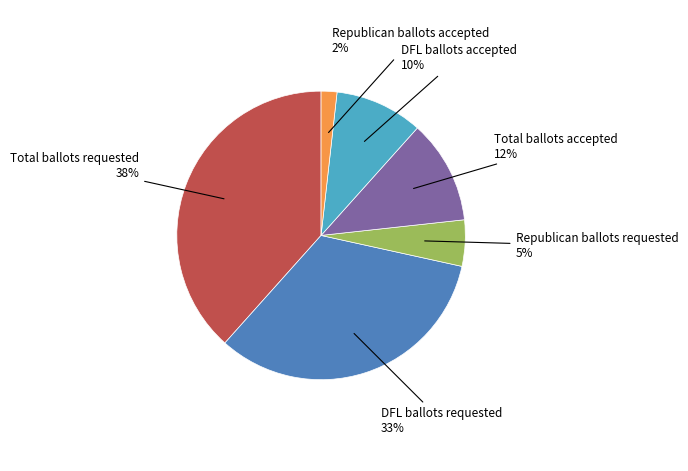

How many slices are in this pie chart?

6